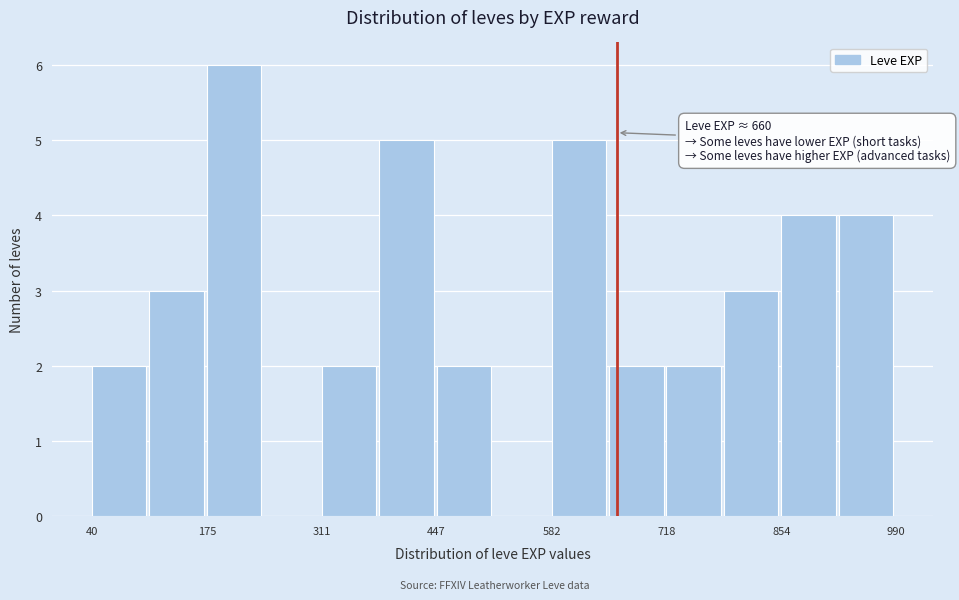

Around what value on the x-axis is the tallest bar? Give the approximate position of its centre, as read against the axis.

200